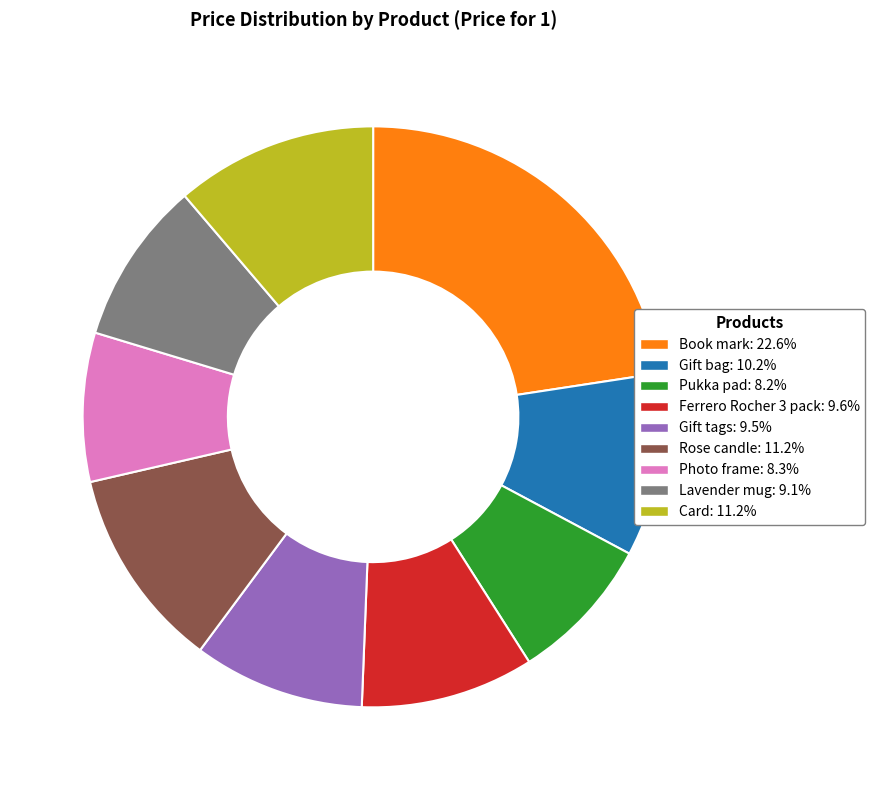

Combined, do Pukka pad and Gift tags account for over 50%?

No